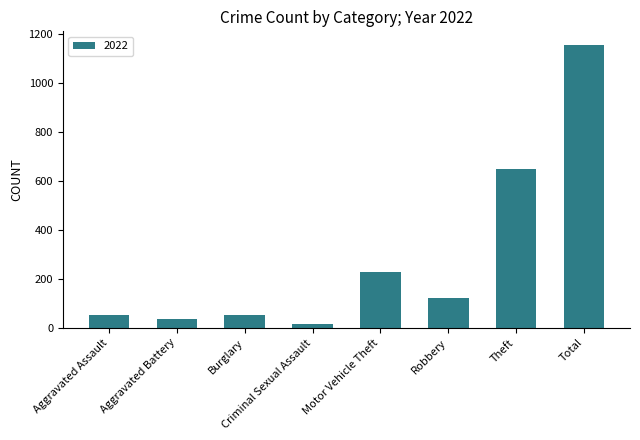

What is the maximum value shown in the chart?

1153